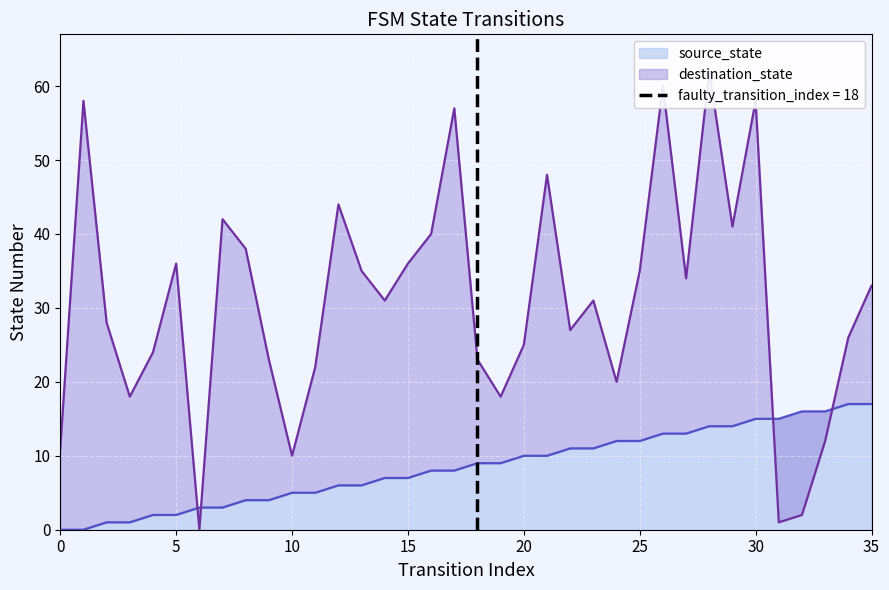

True or false: source_state and destination_state intersect in this chart.

True